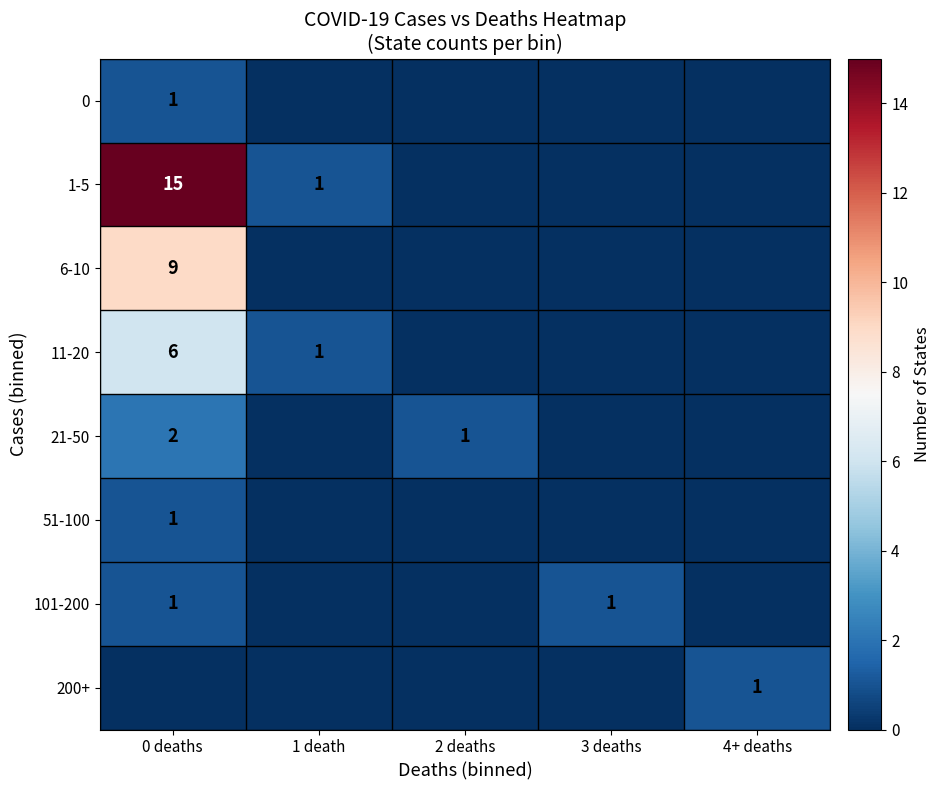

Is the value of 0 at 0 deaths greater than the value of 1-5 at 0 deaths?

No